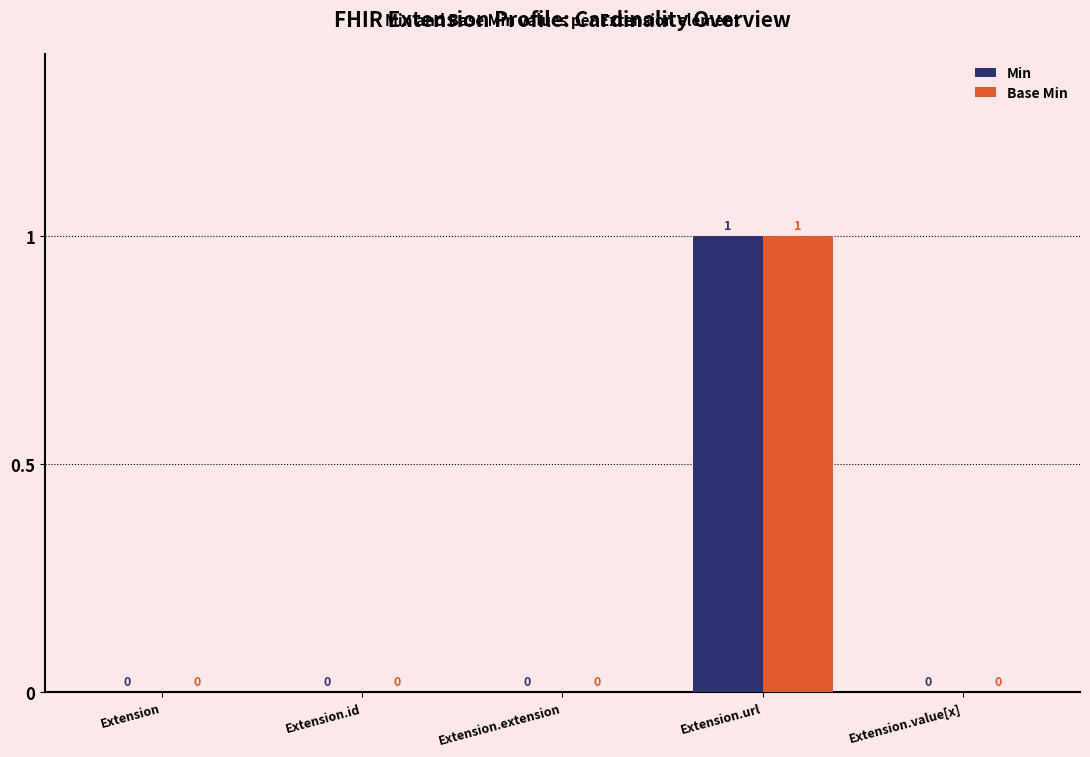

At which category is the sum across all series the highest?

Extension.url